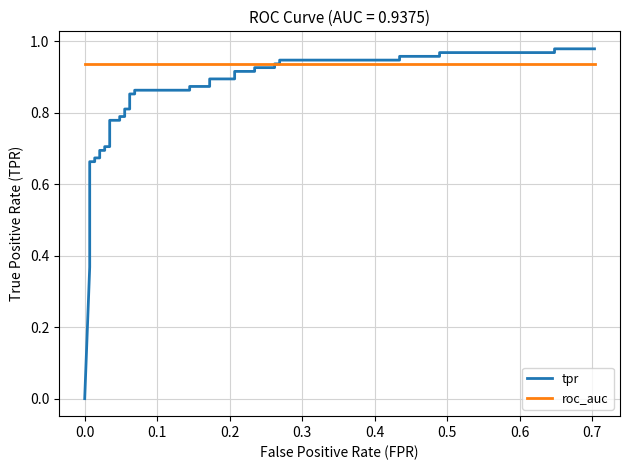

True or false: tpr and roc_auc intersect in this chart.

True